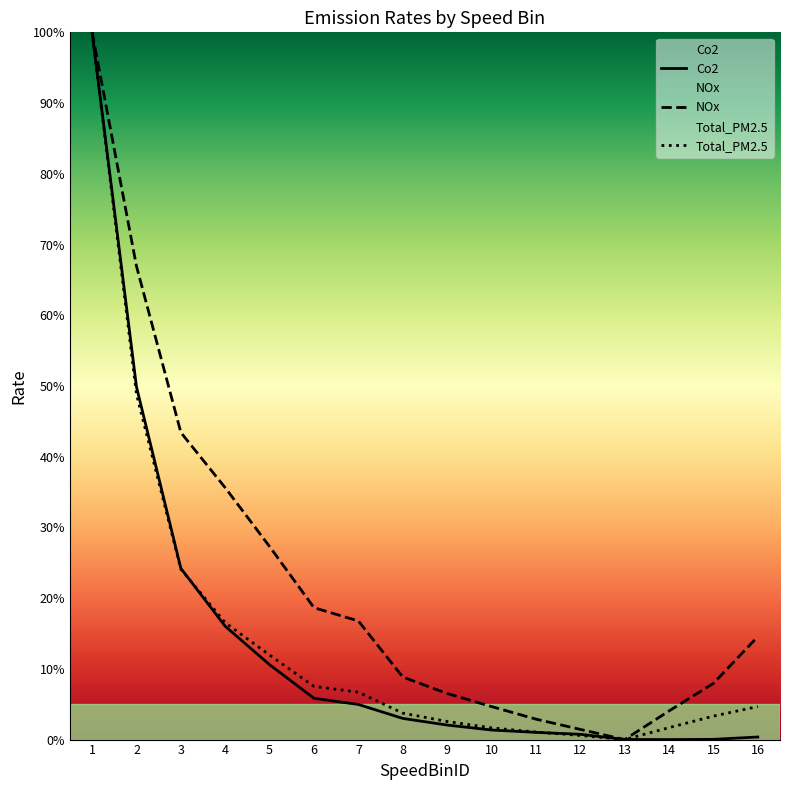

Is it true that NOx equals 8.1 at 10?

False